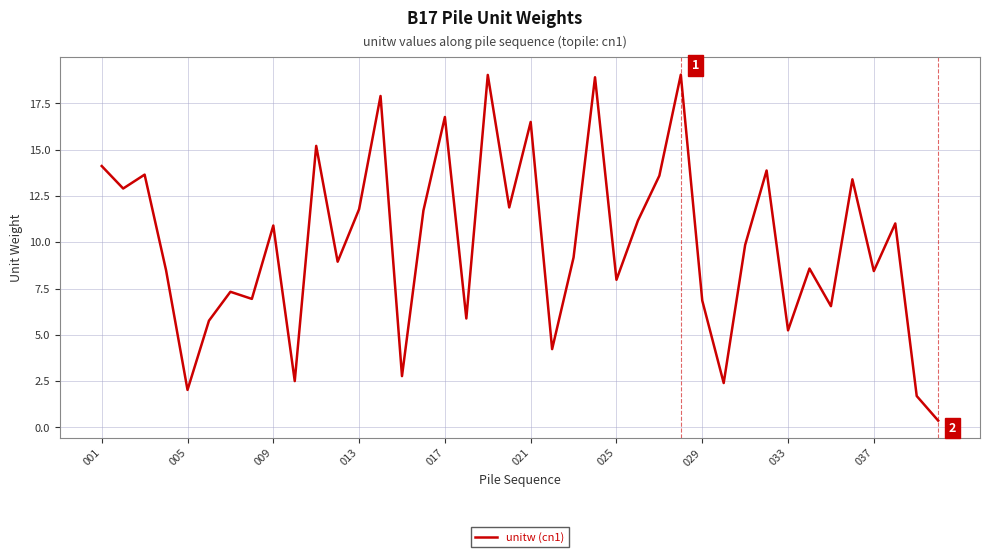

What is the maximum value shown in the chart?

19.1